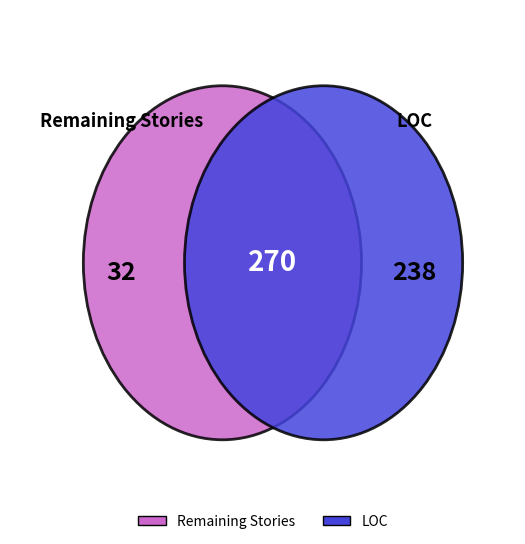

Which category has the biggest portion of the pie?

LOC